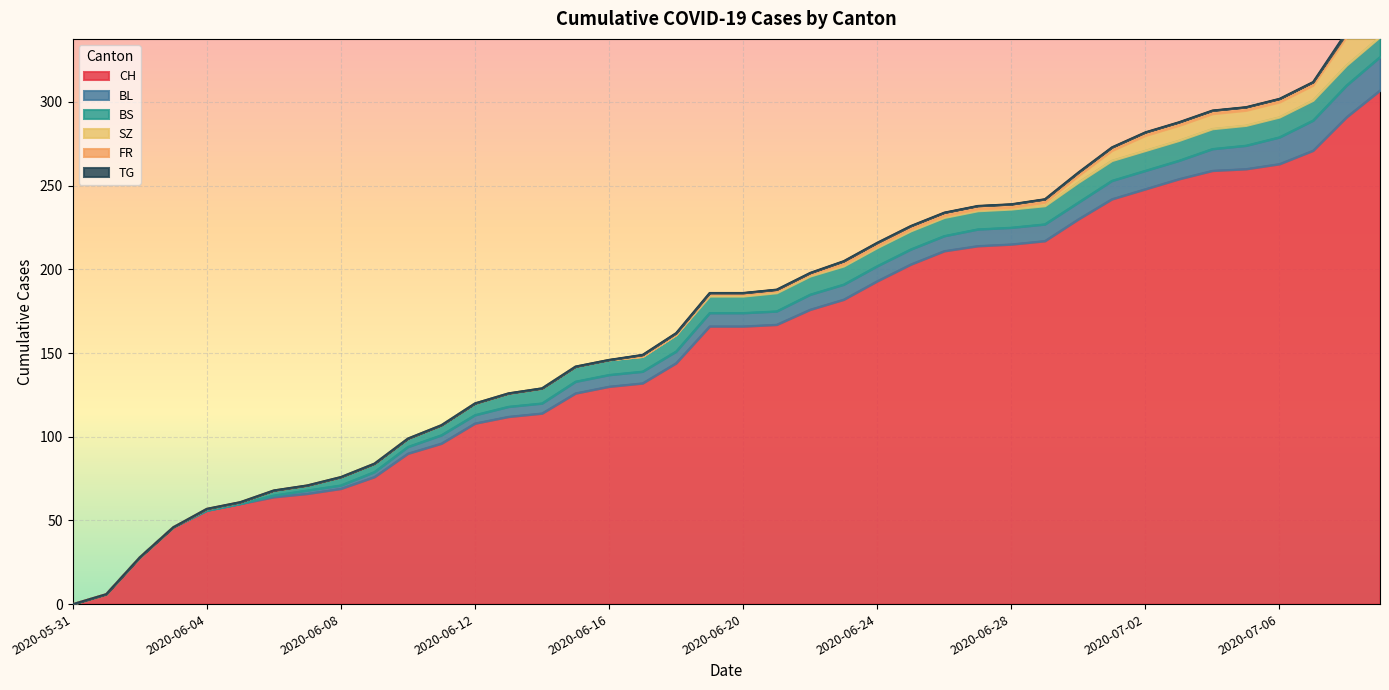

The SZ series shows 9 at 2020-07-06. True or false?

True